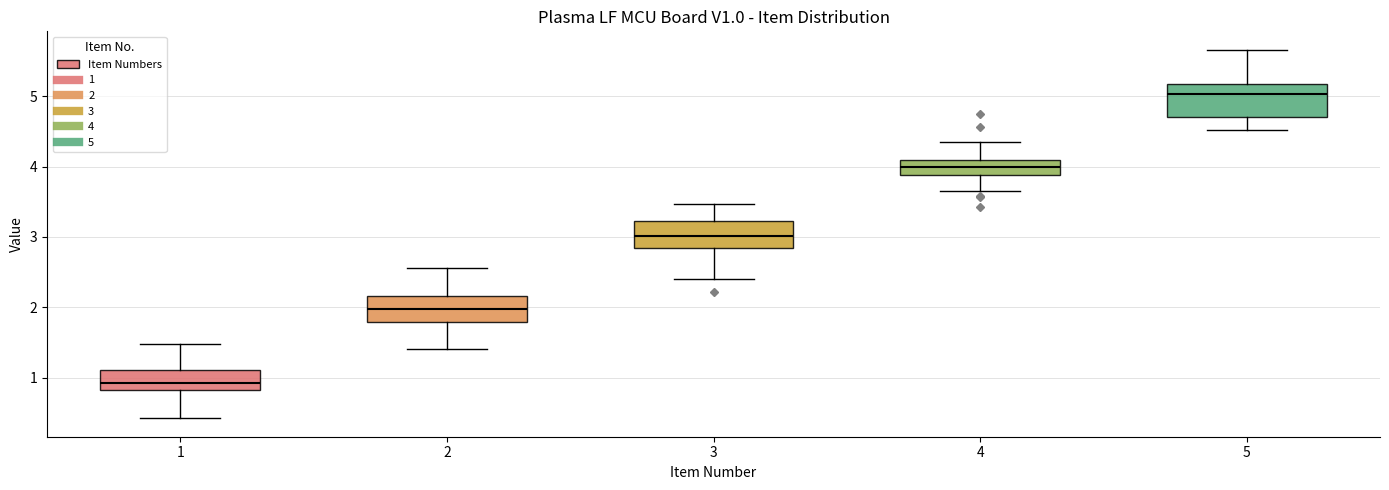

Which box has the lowest median line?

1